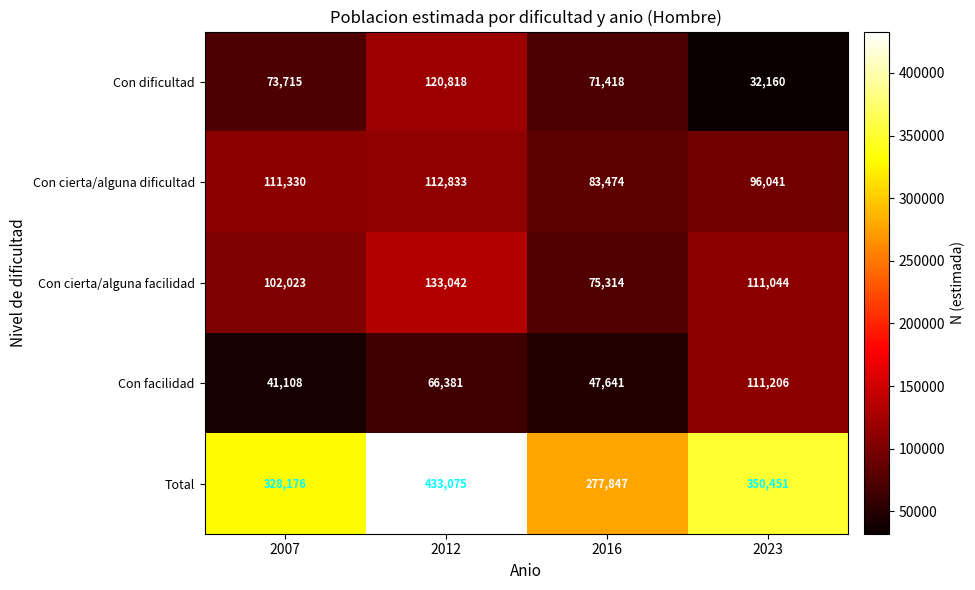

At 2016, list the series in order from largest to smallest.

Total, Con cierta/alguna dificultad, Con cierta/alguna facilidad, Con dificultad, Con facilidad